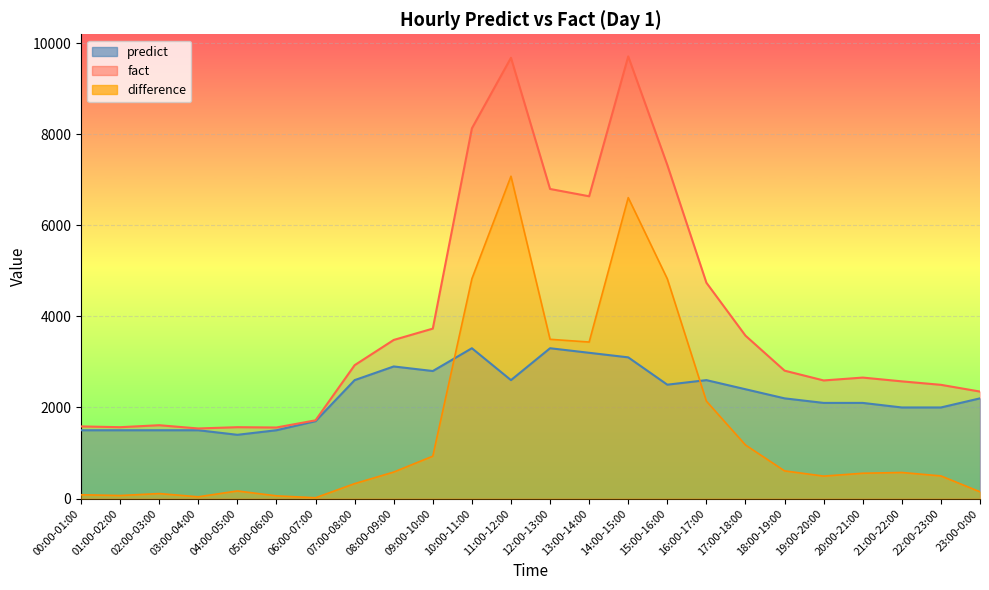

List the series in order of their overall mean, lowest first.

difference, predict, fact